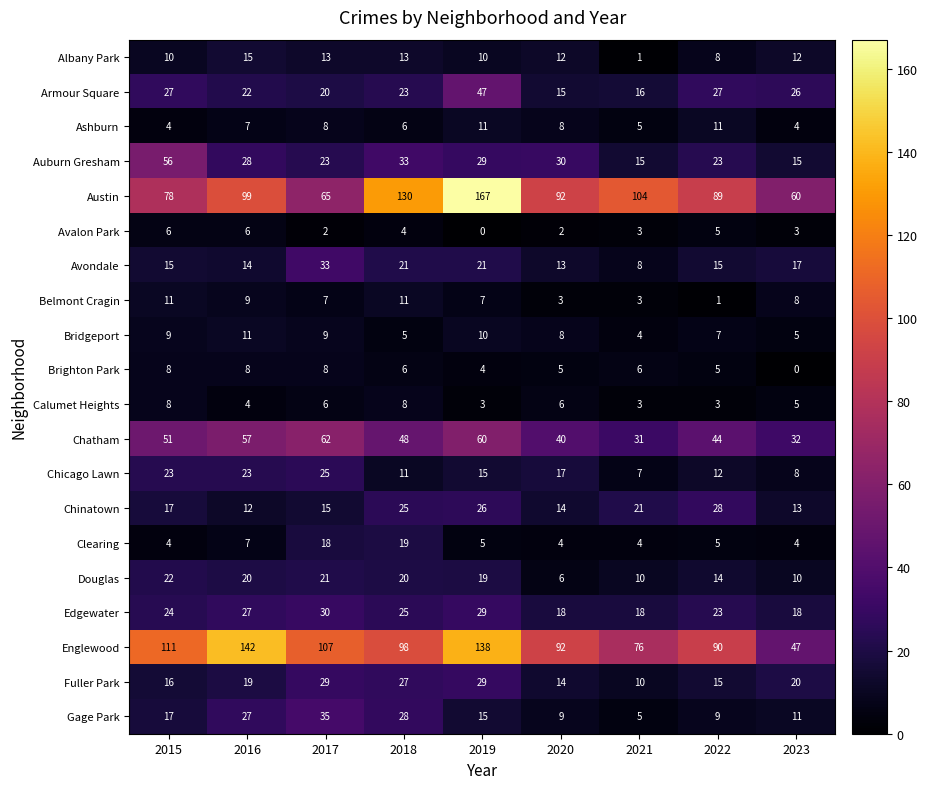

At which category is the sum across all series the highest?

2019